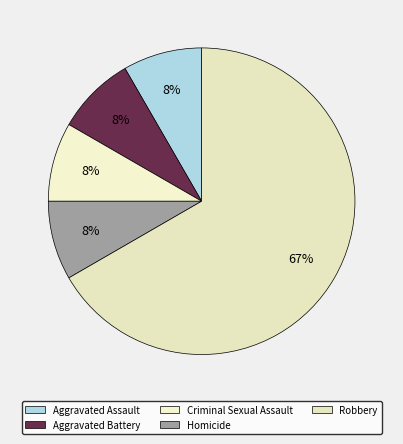

What is the change in value from Aggravated Battery to Robbery?

+7